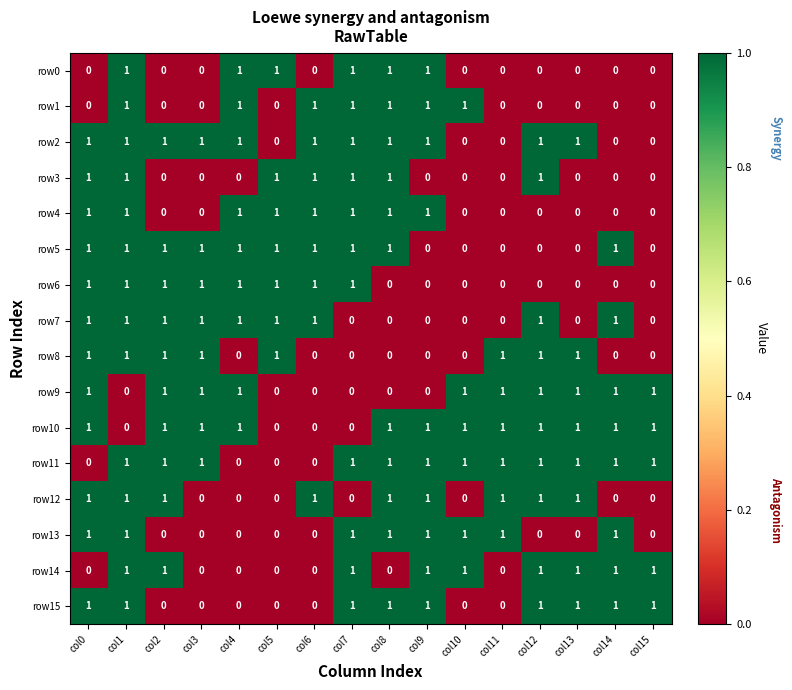

What is the sum of all row2 values?

11